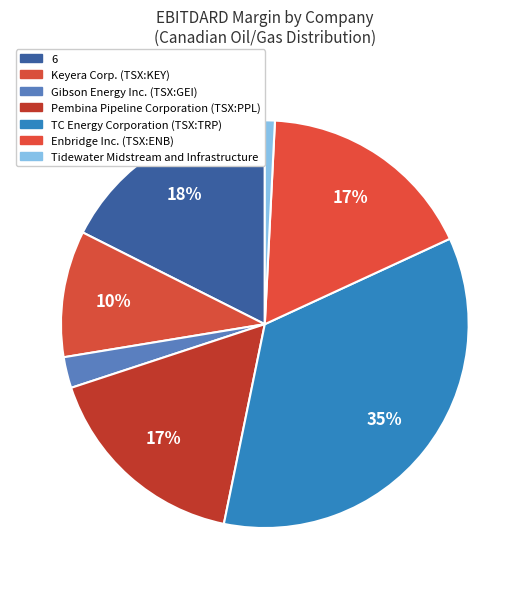

To the nearest percent, what is the combined percentage of TC Energy Corporation (TSX:TRP) and Keyera Corp. (TSX:KEY)?

45%